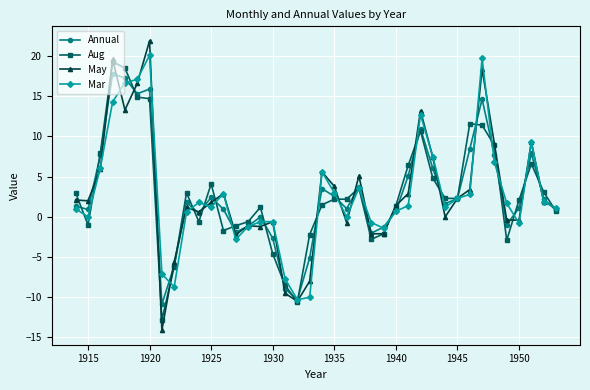

What is the value of the Annual point at the 37th from the left?

1.1